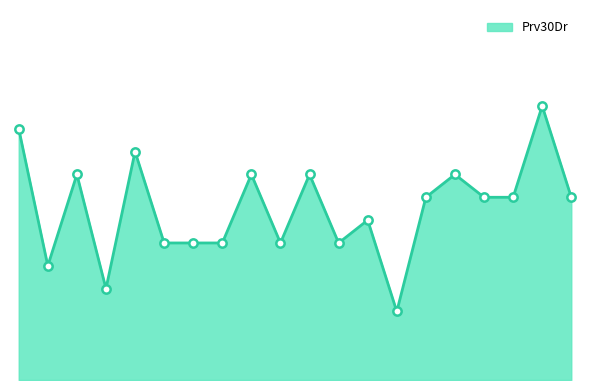

Is this an area chart (filled region under the line)?

Yes